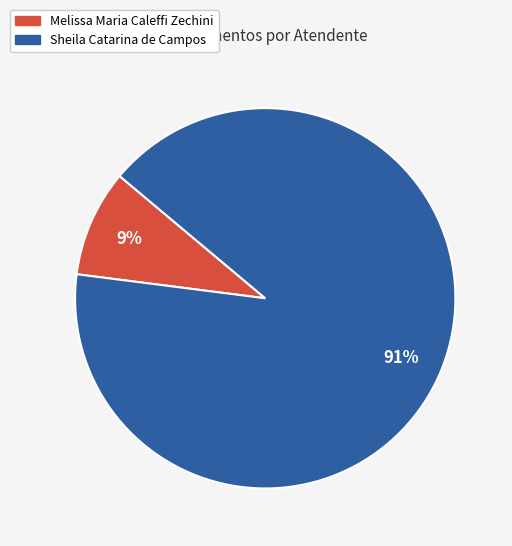

Do Sheila Catarina de Campos and Melissa Maria Caleffi Zechini together represent more than half of the pie?

Yes